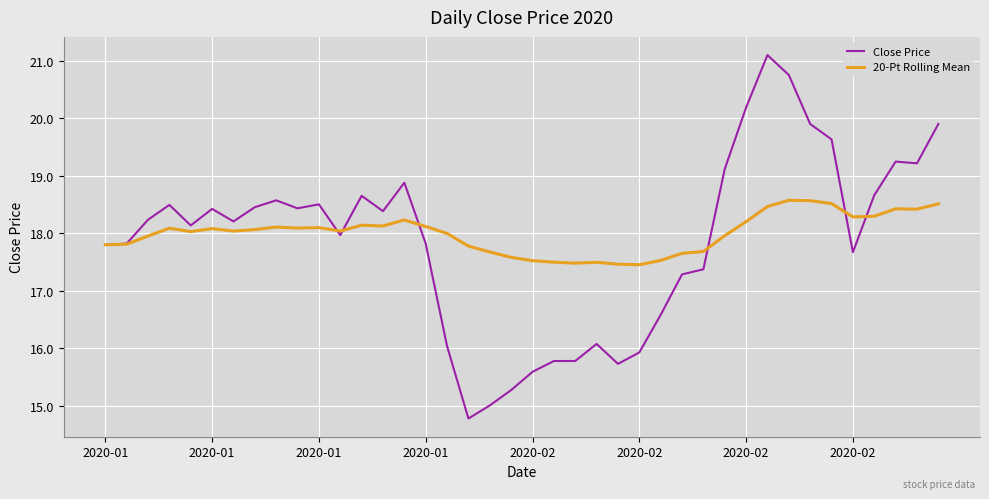

What is the lowest value of the 20-Pt Rolling Mean series?

17.5